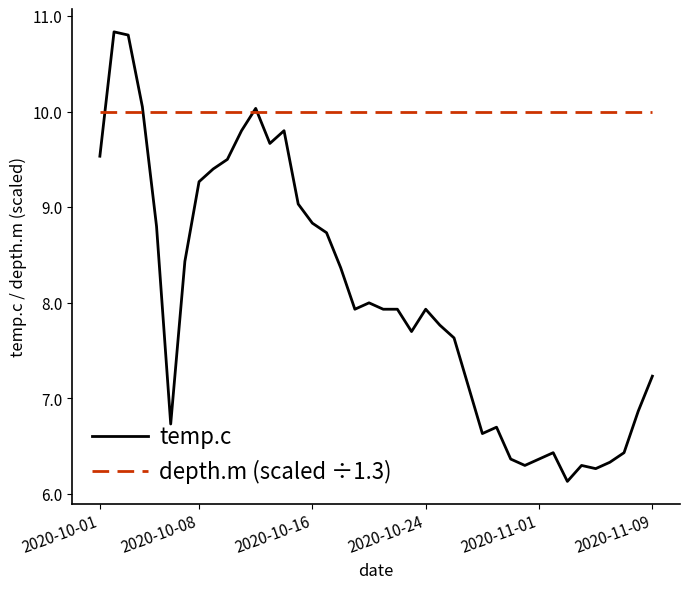

Which series has the largest total across all categories?

depth.m (scaled ÷1.3)